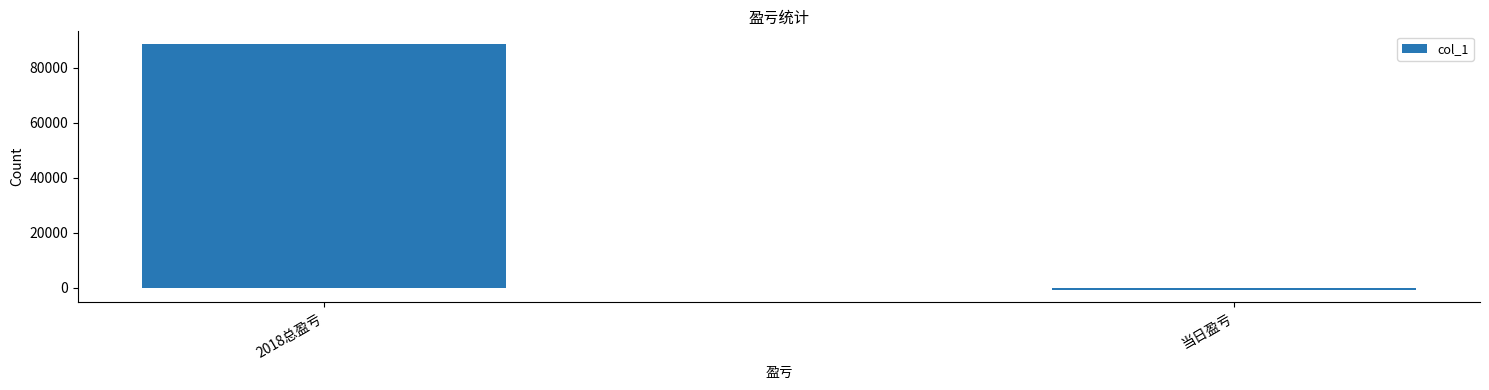

The chart shows a value of 88741 at 2018总盈亏. True or false?

True